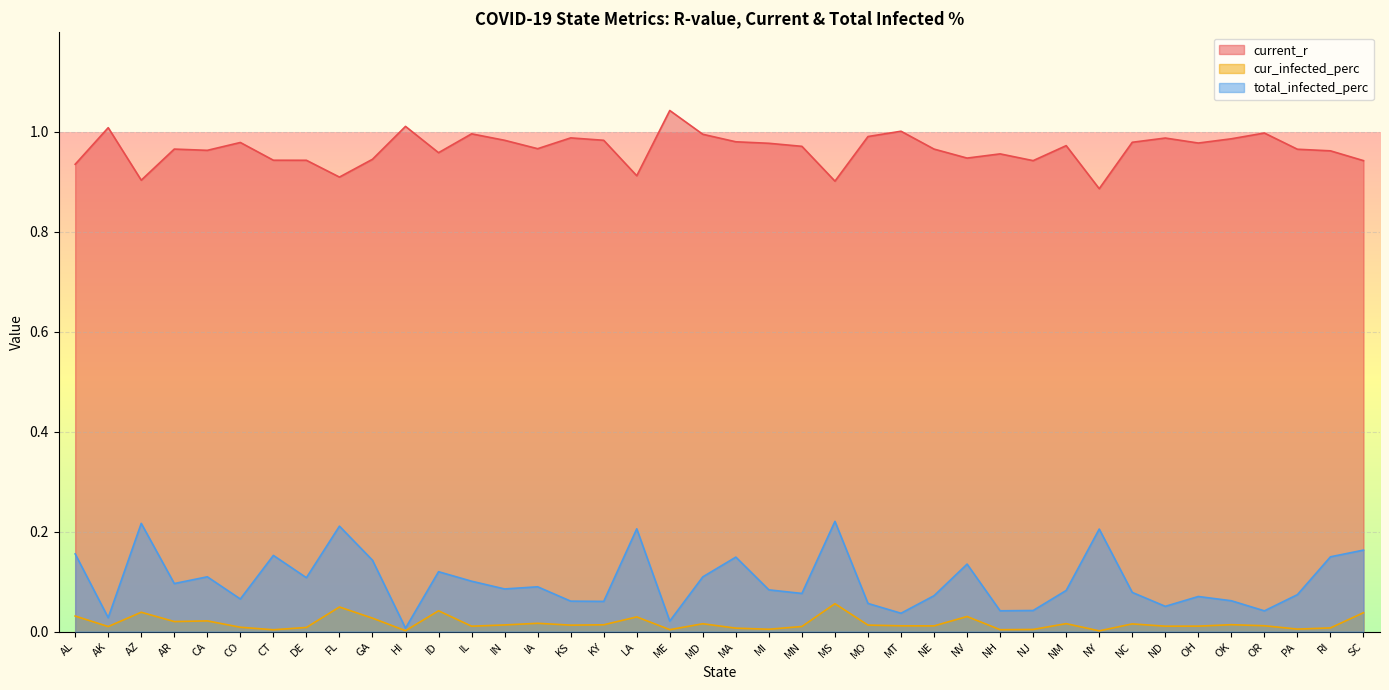

The value of current_r at HI is 0.5. True or false?

False